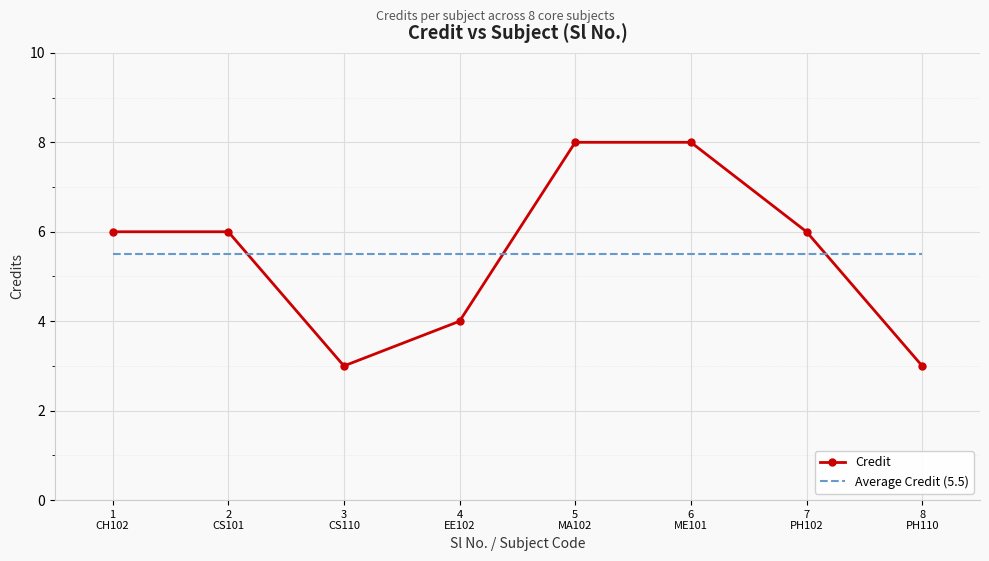

Is it true that Average Credit (5.5) equals 5.5 at 4
EE102?

True